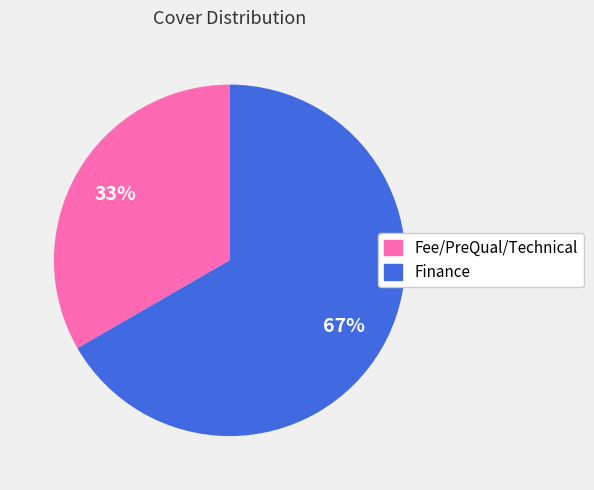

Which has a higher value, Fee/PreQual/Technical or Finance?

Finance